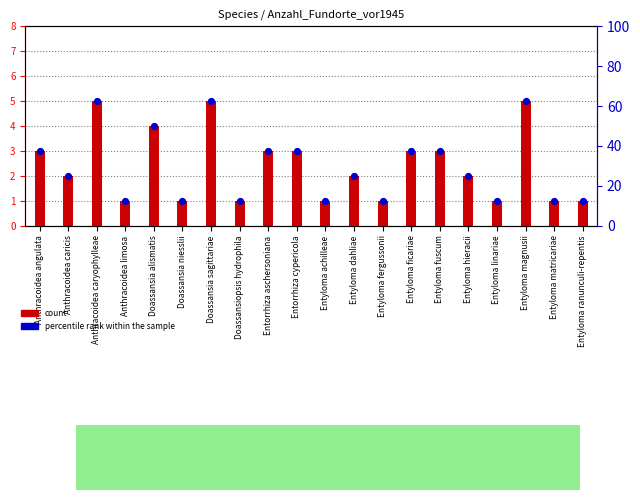

What is the total value across all series at Doassansia alismatis?

8